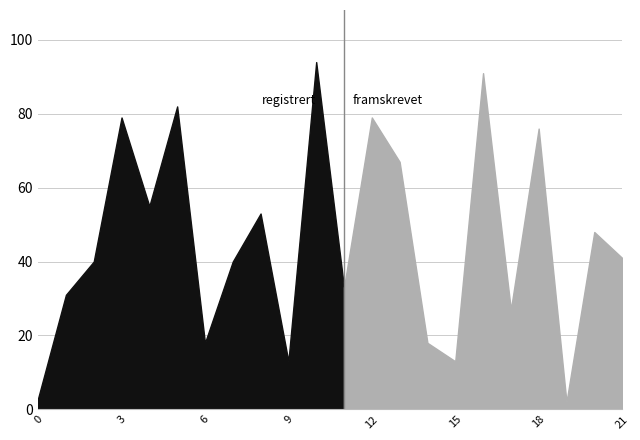

What is the value of the 8th point from the left?

40